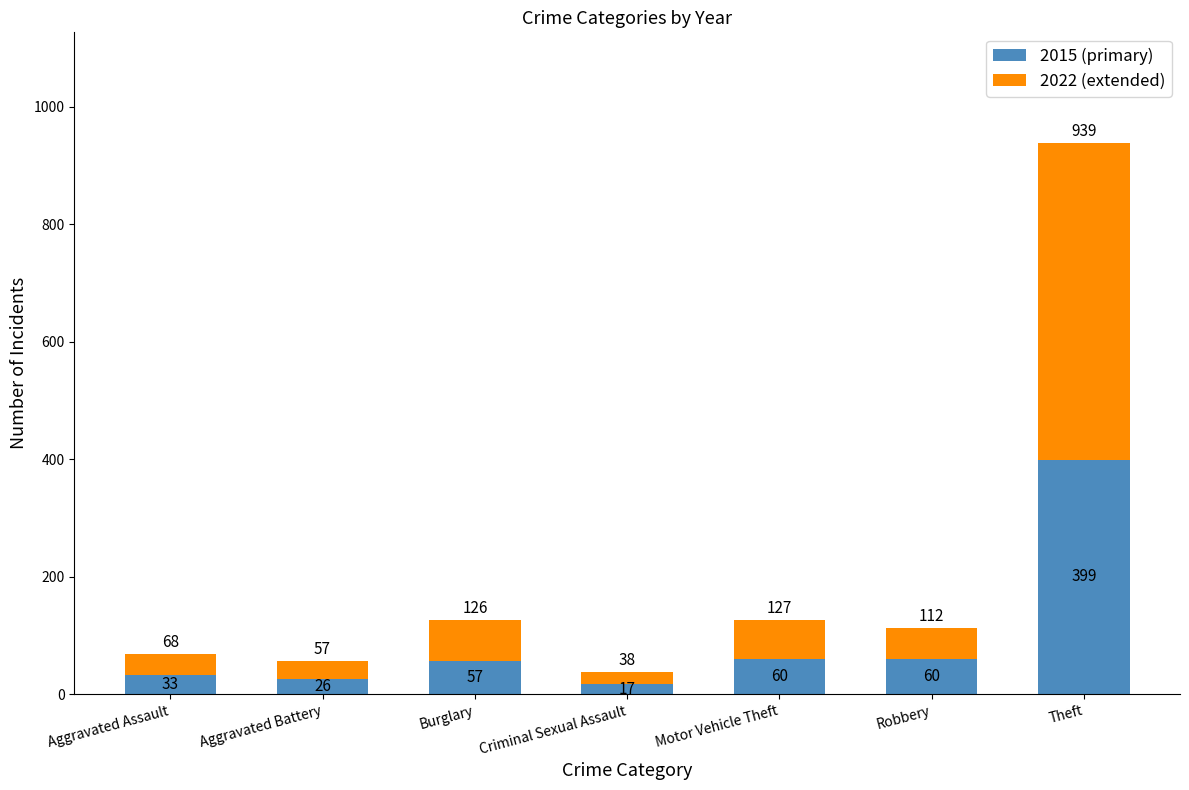

What is the difference between the maximum and minimum values in the 2015 (primary) series?

382